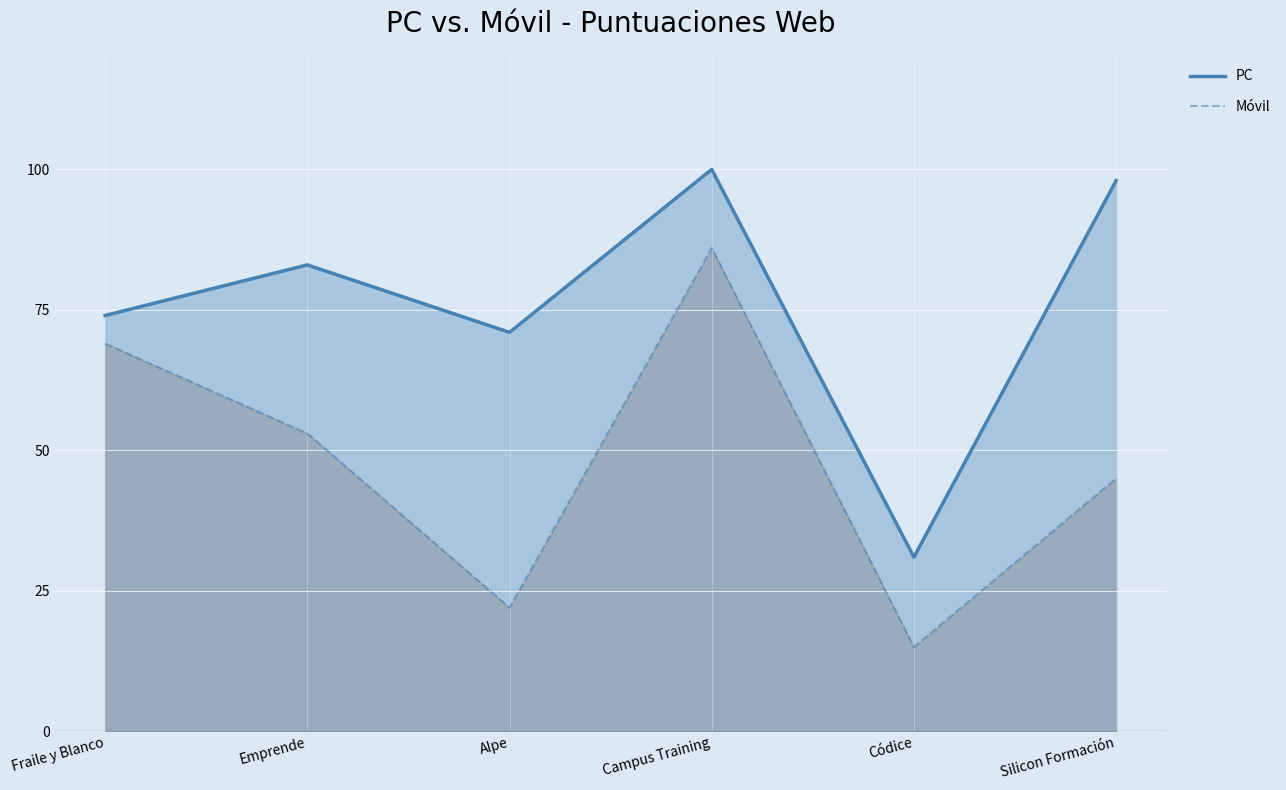

How many data points in PC are above 83?

2